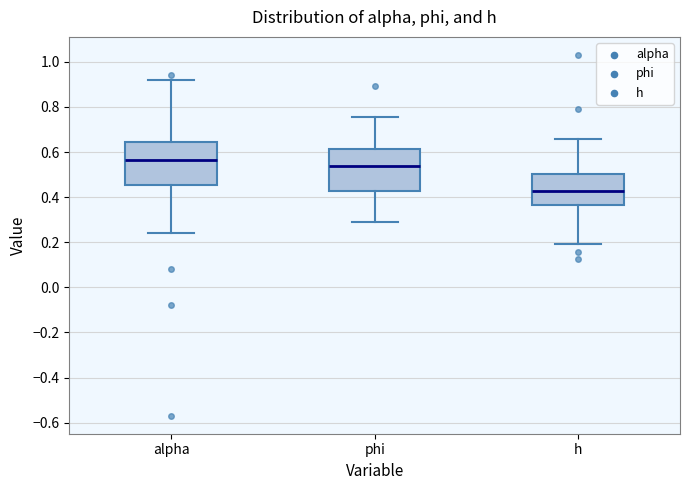

Reading left to right, read every box against the y-axis: the position of its median line, the range the box covers, and the ends of its whiskers. The values are not printed on the chart, so give them approximately, as read against the axis.

alpha: median 0.56, box 0.46 to 0.64, whiskers 0.24 to 0.92
phi: median 0.54, box 0.42 to 0.62, whiskers 0.28 to 0.76
h: median 0.42, box 0.36 to 0.50, whiskers 0.20 to 0.66